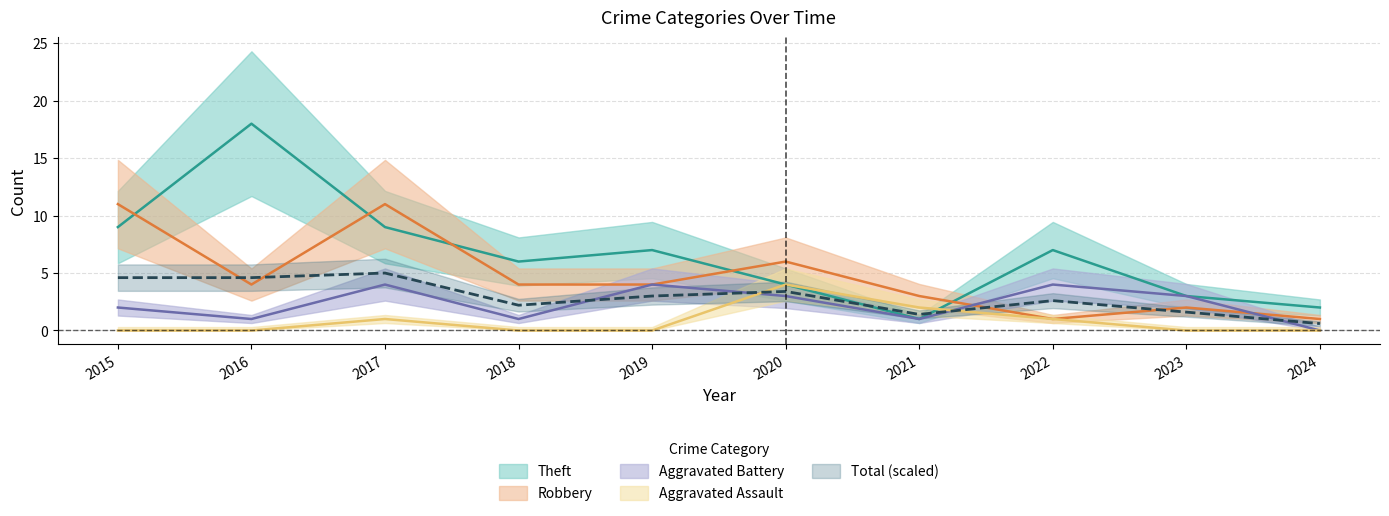

How many Robbery values are between 2 and 6?

6